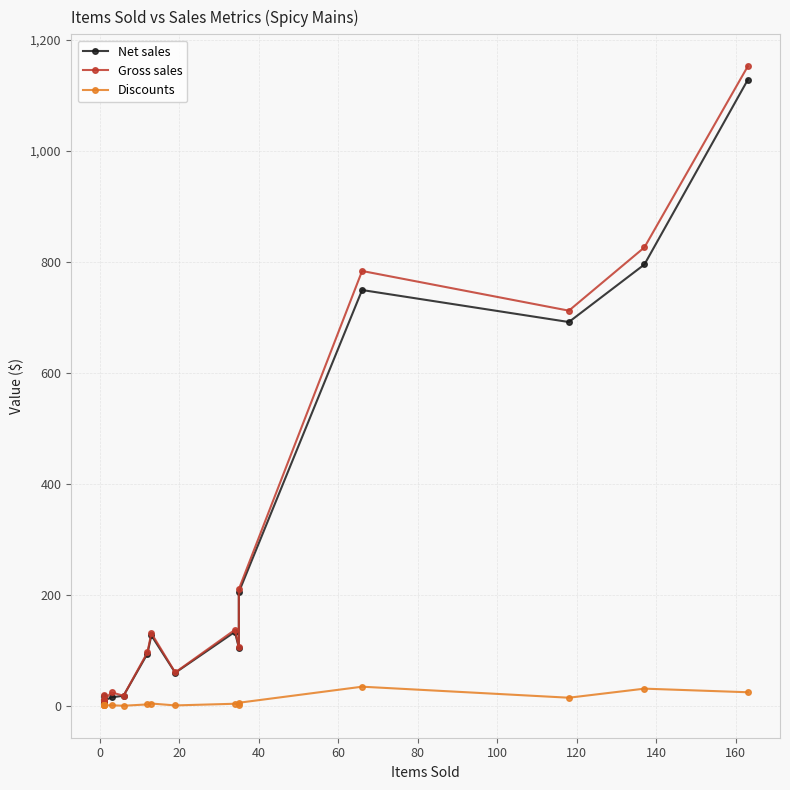

Is this an area chart (filled region under the line)?

No